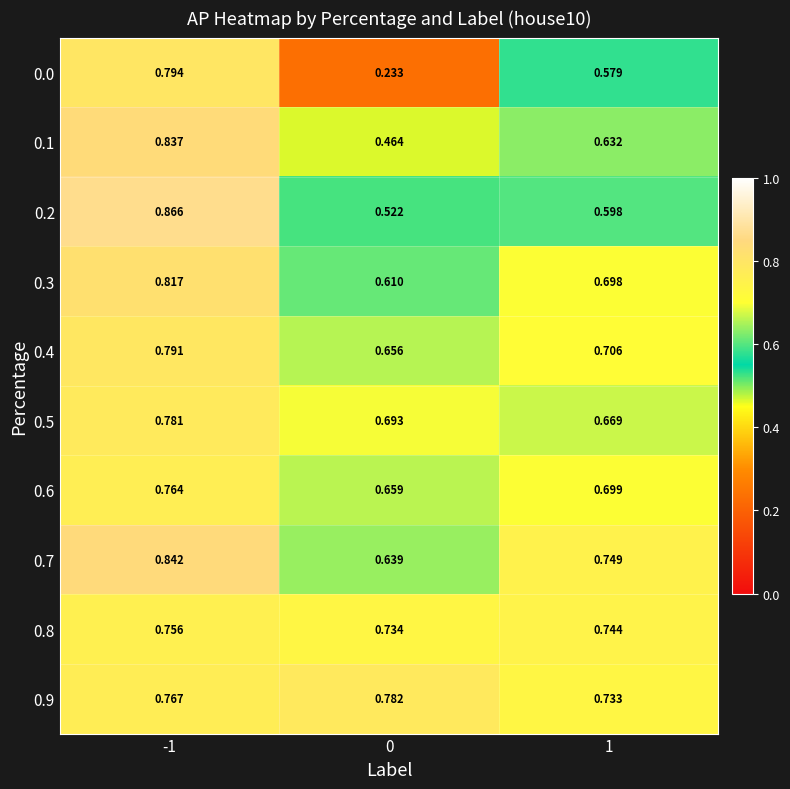

How many categories are shown in the chart?

3